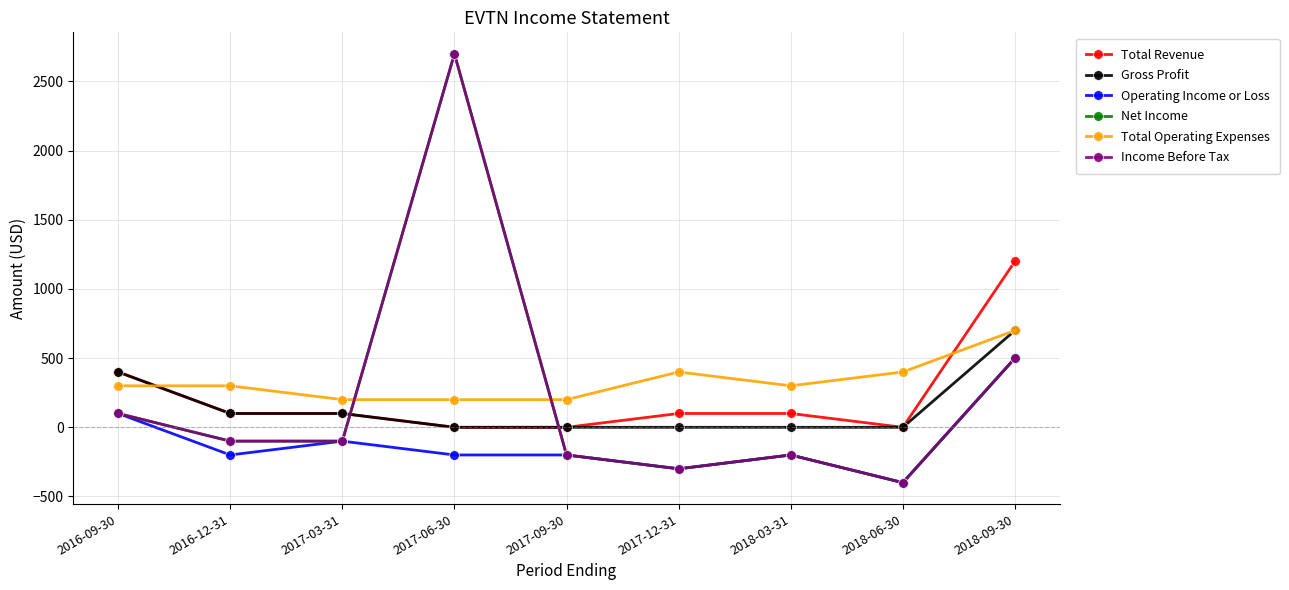

What is the difference between the highest and lowest values at 2017-12-31?

700